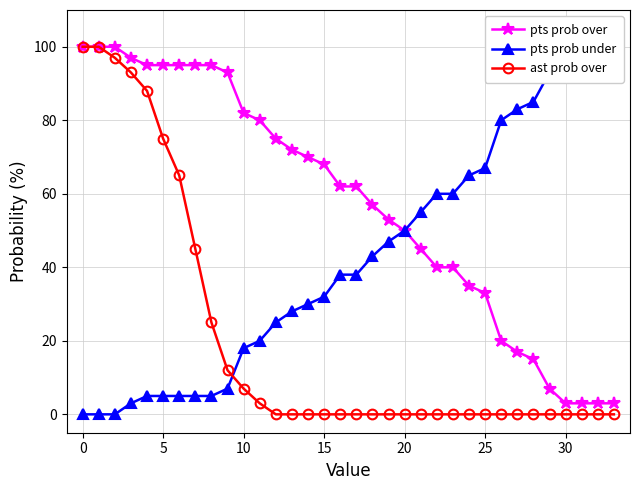

How many positive values does the pts prob under series have?

31